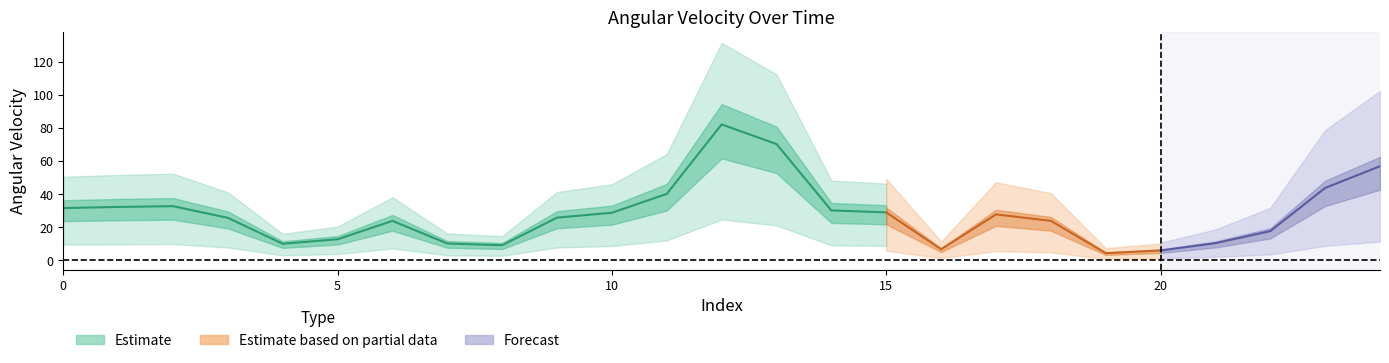

The chart shows a value of 17.7 at 22. True or false?

True